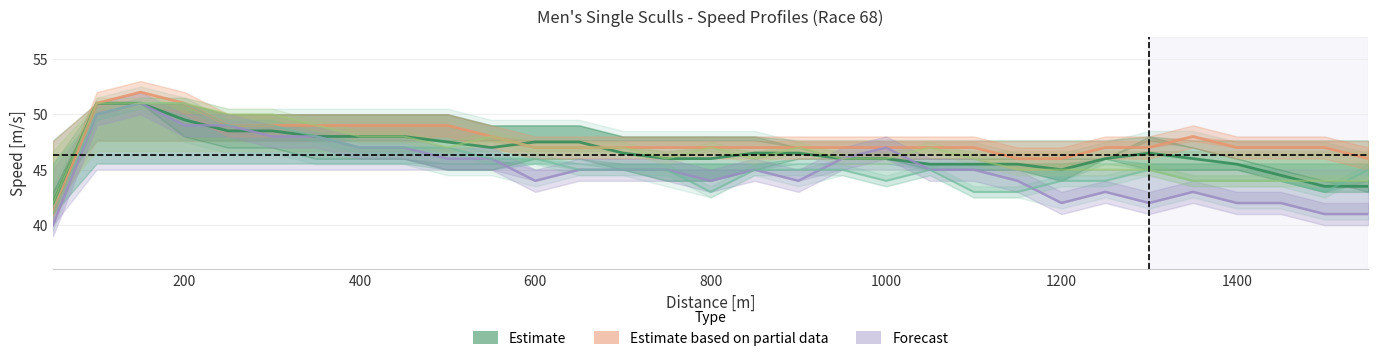

Between 250 and 1050, which is larger?

250